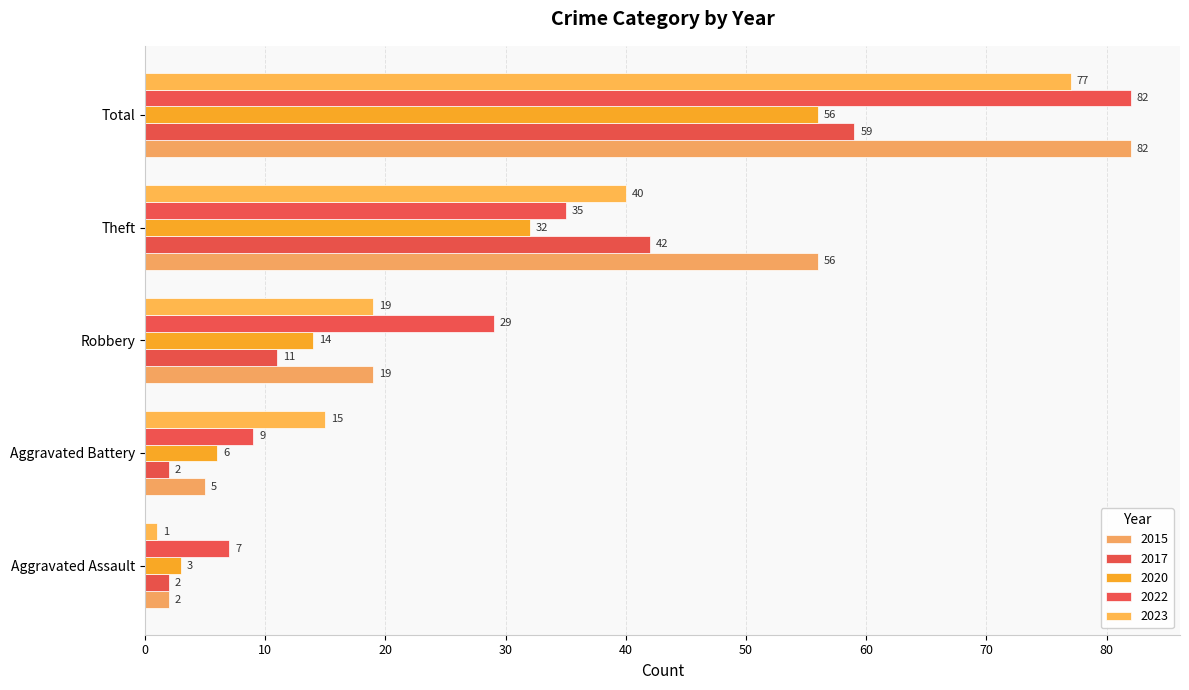

What is the label of the 1st bar from the left?

Aggravated Assault